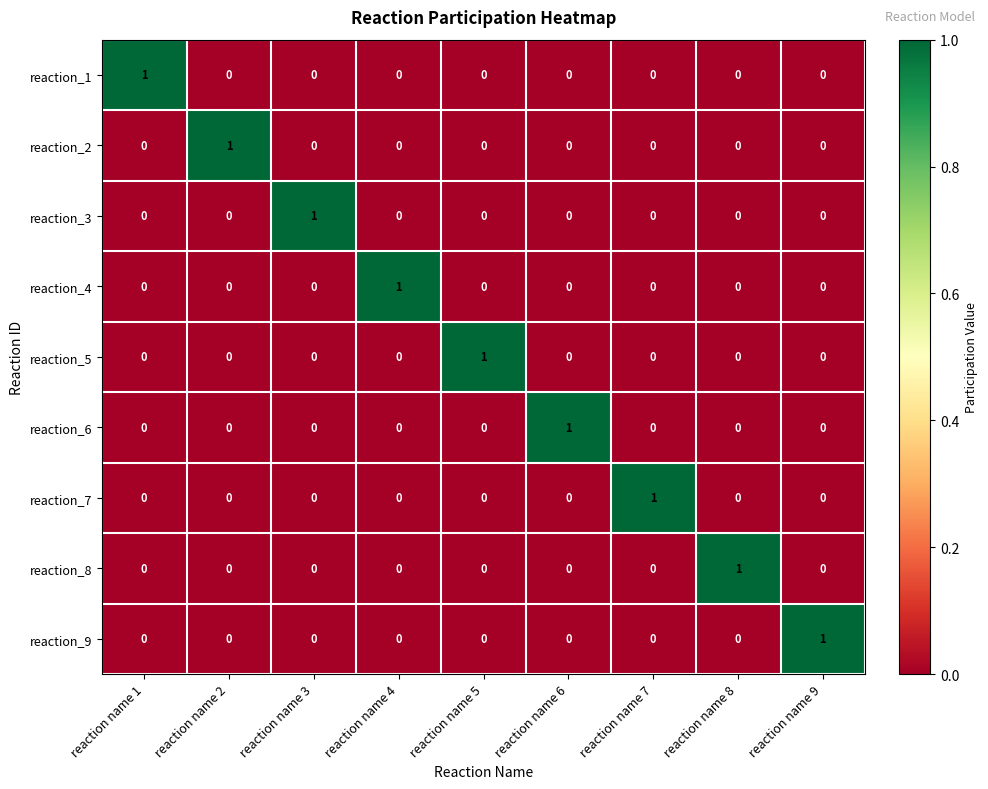

At how many categories does at least one series exceed 0?

9